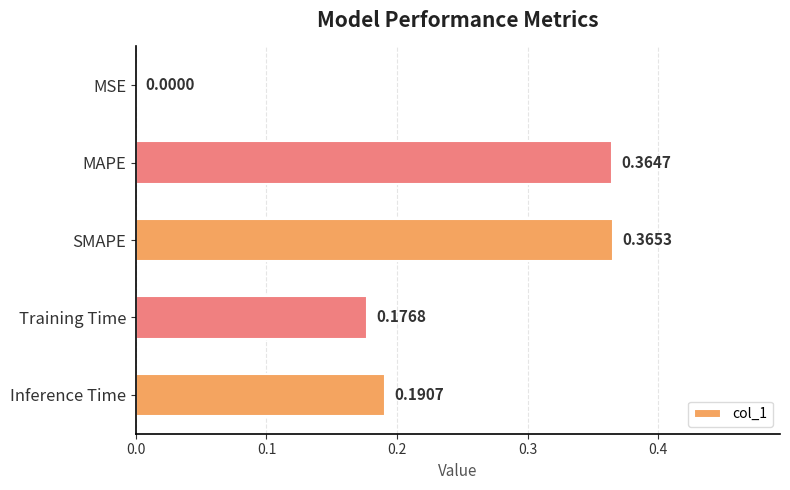

How many distinct data groups are displayed?

1